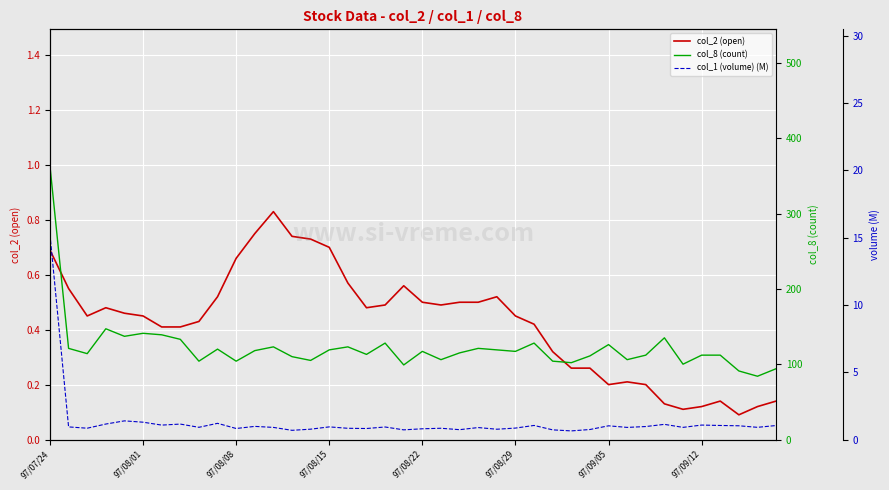

The col_1 (volume) (M) series shows 0.5 at 14. True or false?

False